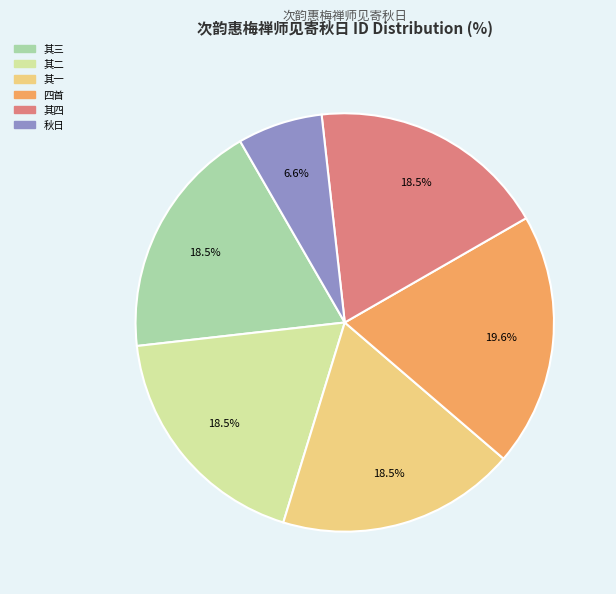

Does any single category account for the majority?

No